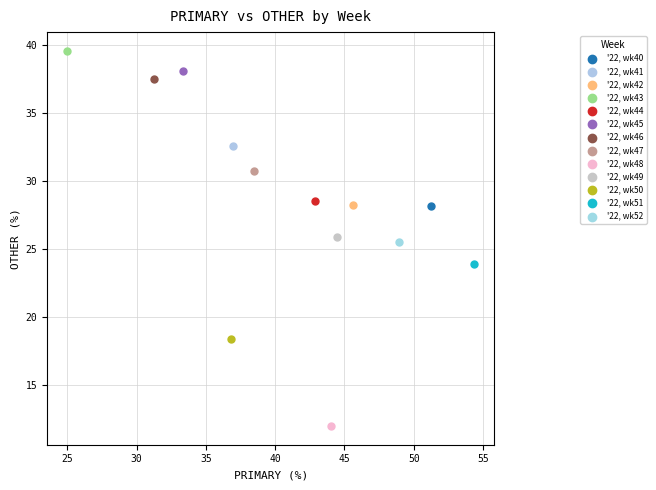

What are all the series names shown in the legend?

'22, wk40, '22, wk41, '22, wk42, '22, wk43, '22, wk44, '22, wk45, '22, wk46, '22, wk47, '22, wk48, '22, wk49, '22, wk50, '22, wk51, '22, wk52